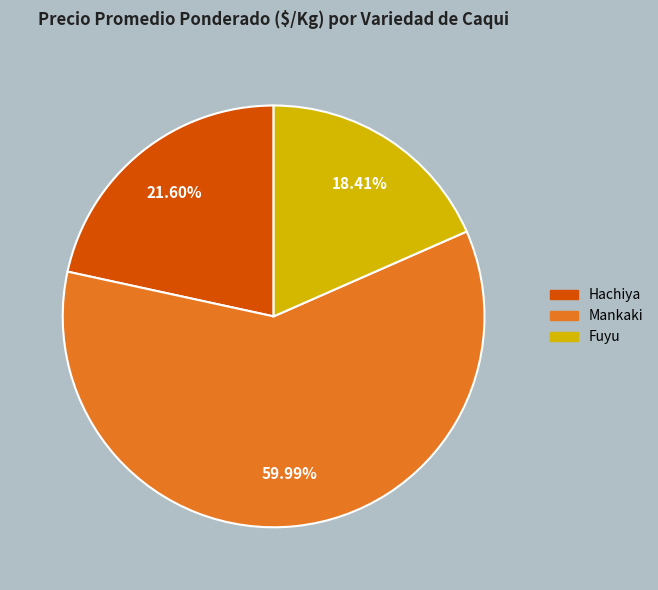

Is Fuyu the majority of the pie?

No